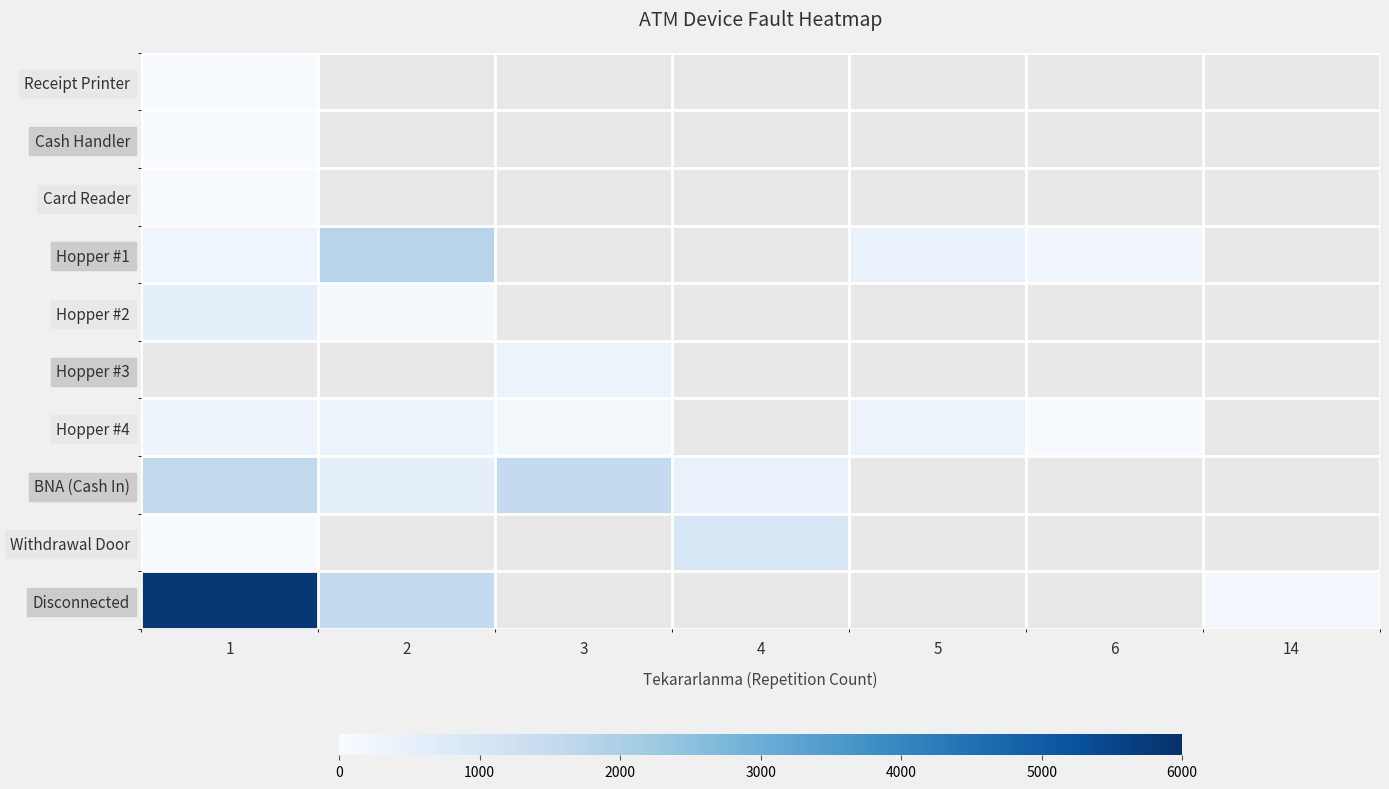

How many positive values does the Hopper #2 series have?

2